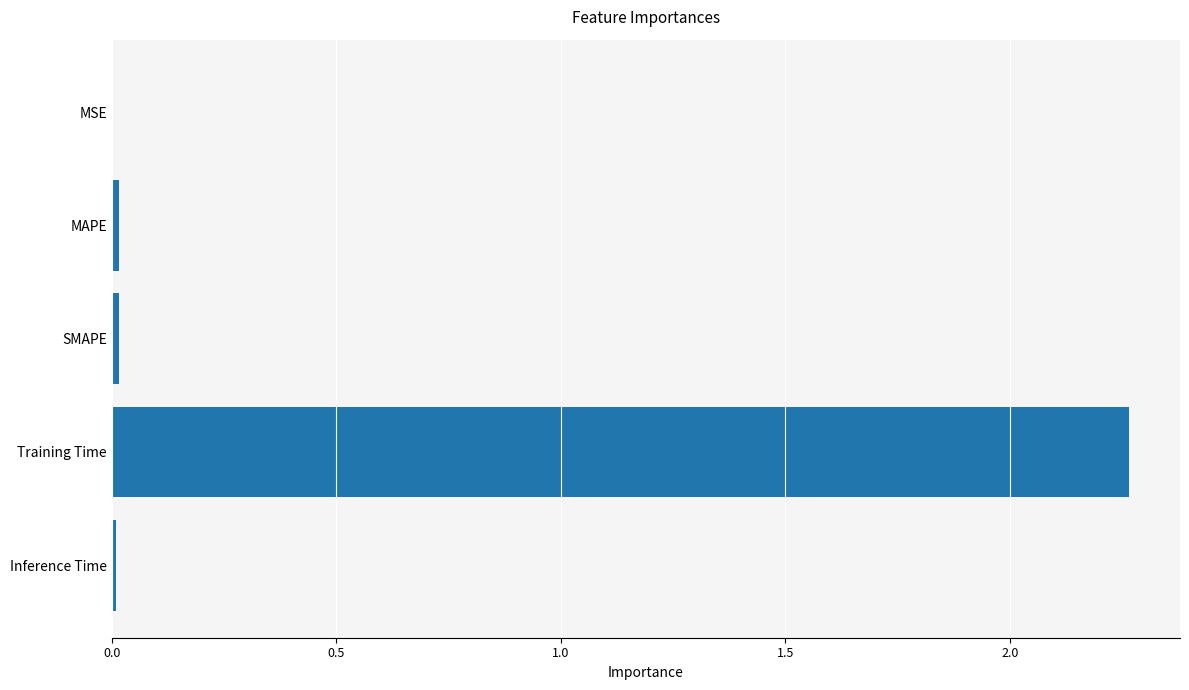

Which label corresponds to the largest value in the chart?

Training Time